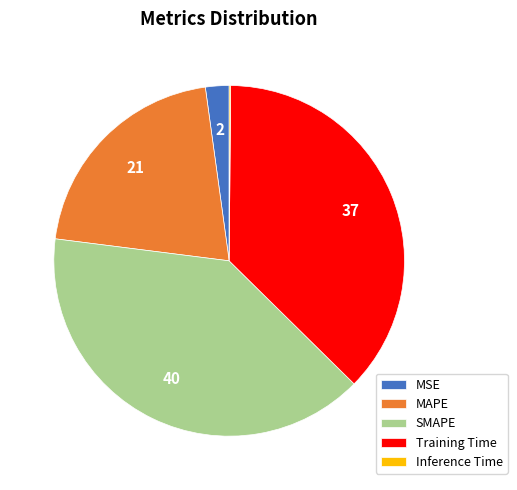

What is the ratio of the value at SMAPE to the value at Training Time?

1.1